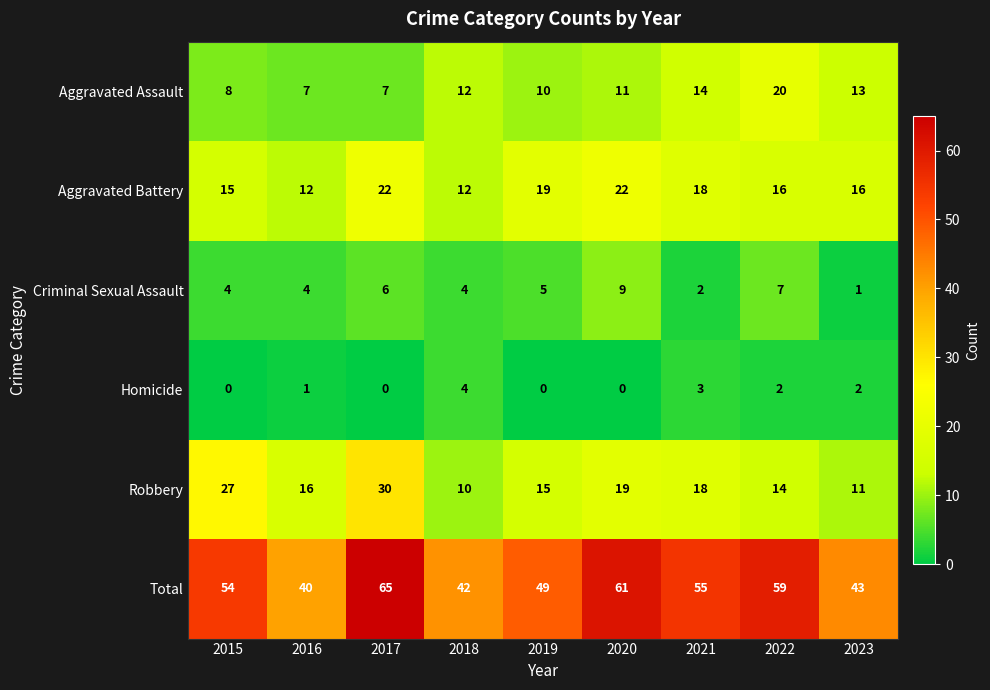

How many series are shown in this chart?

6